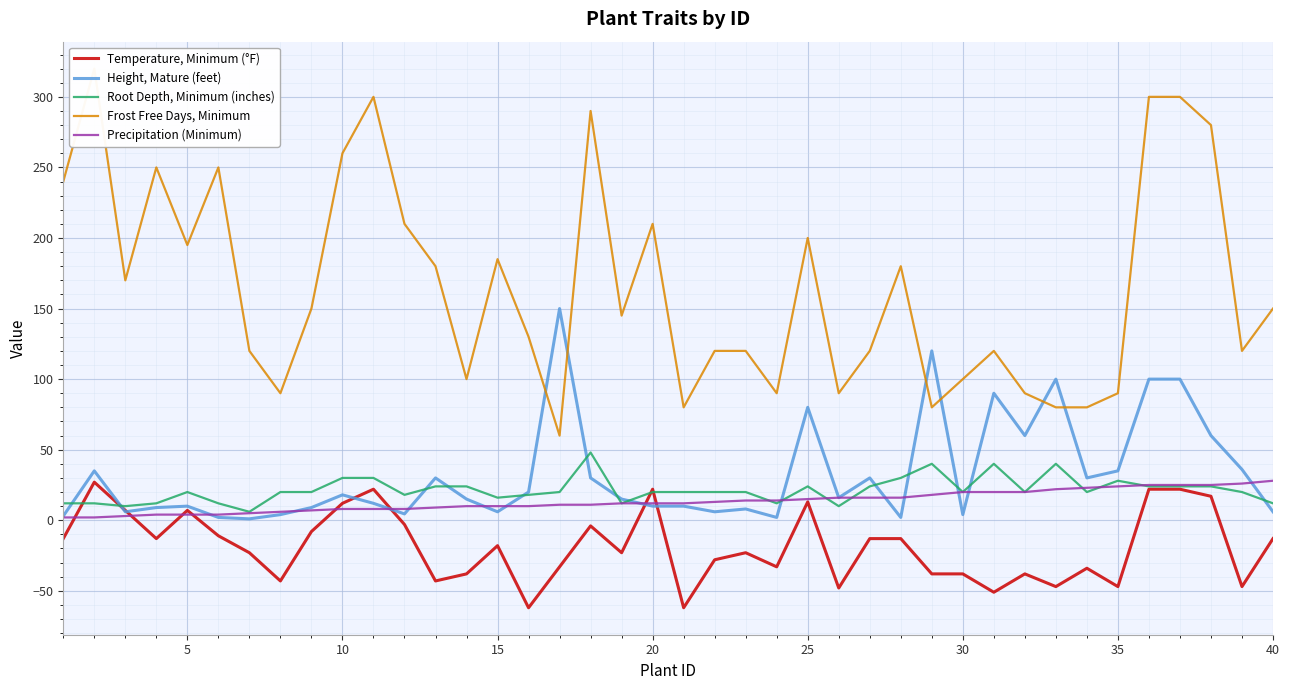

What is the minimum value for Temperature, Minimum (°F)?

-62.0